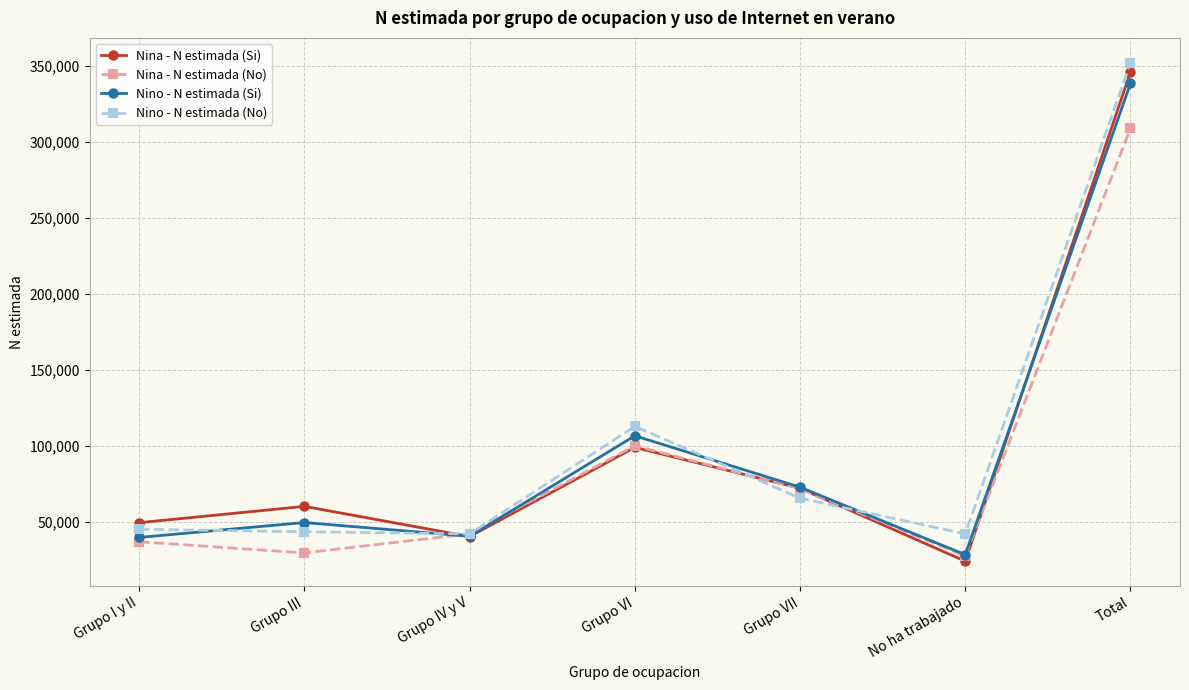

How many interior local peaks does the Nina - N estimada (No) series have?

1